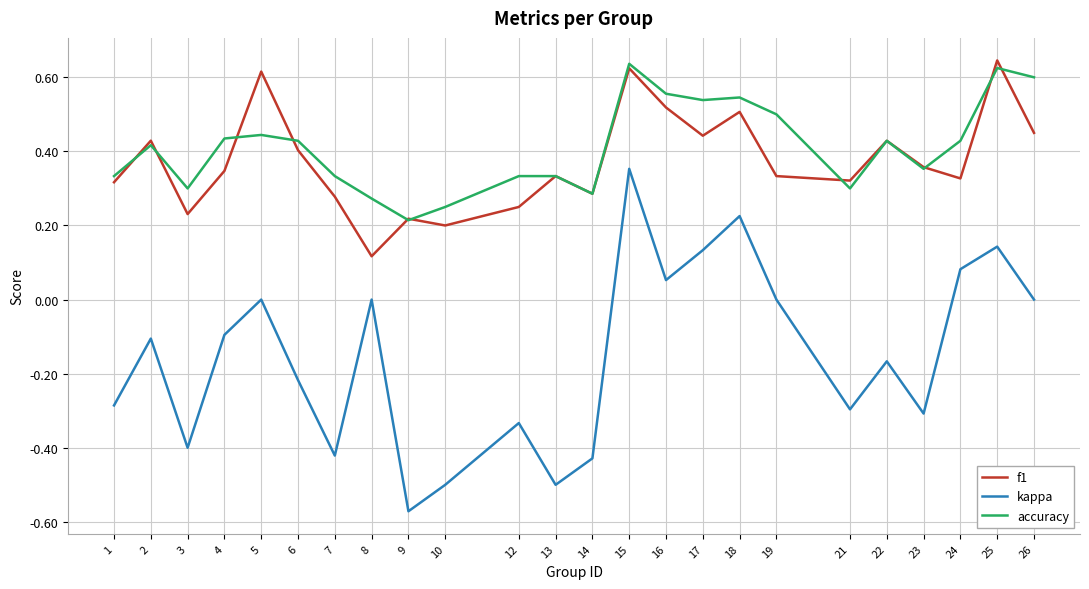

At which label does kappa reach its peak?

15